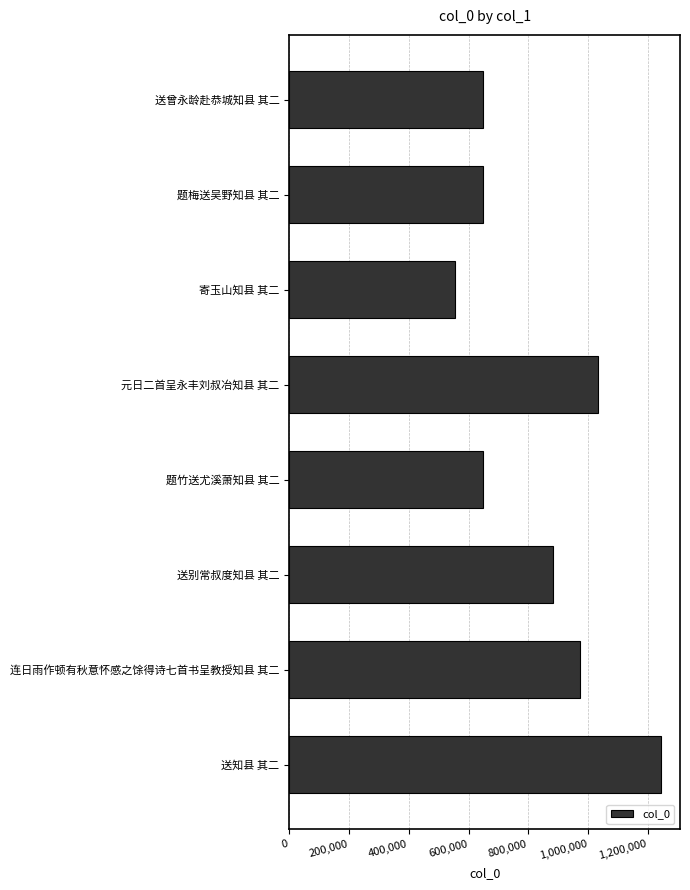

Is it true that the value at 连日雨作顿有秋意怀感之馀得诗七首书呈教授知县 其二 is 974084?

True